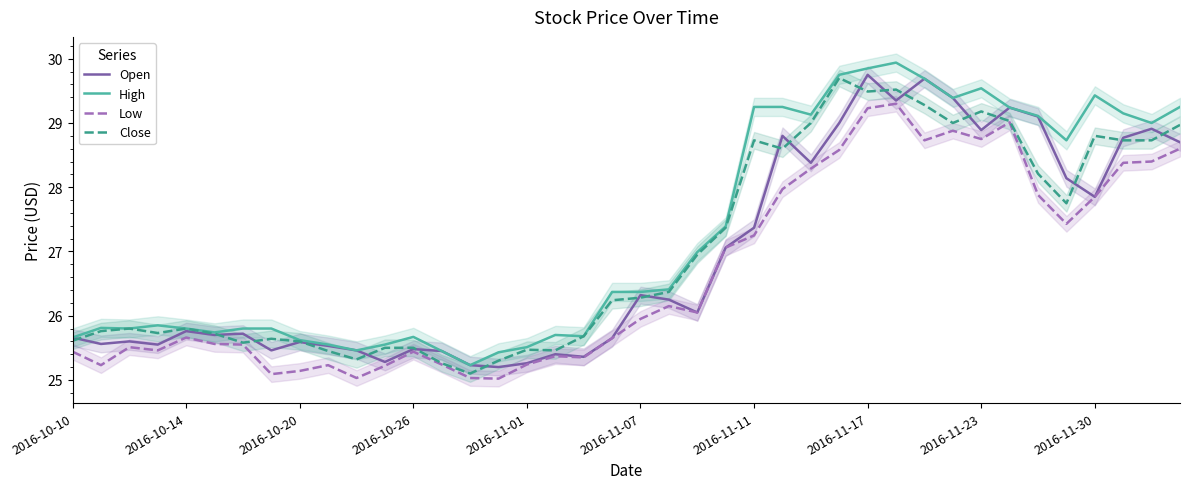

What is the lowest value of the High series?

25.2